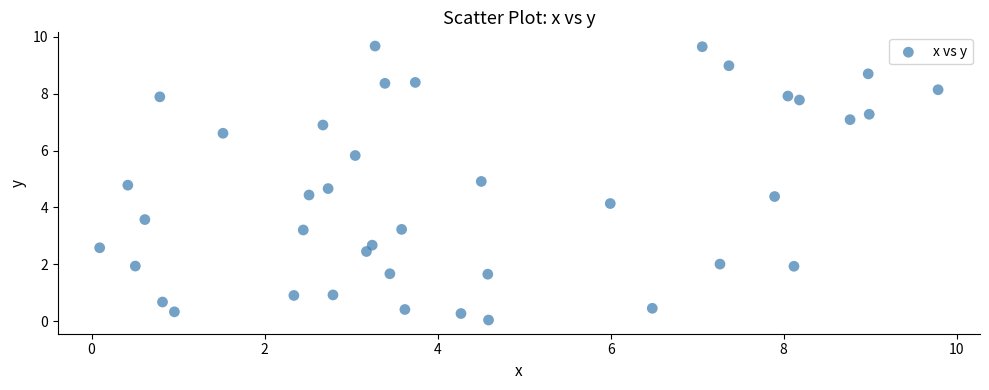

What Y value in the scatter plot is closest to 4?

4.1